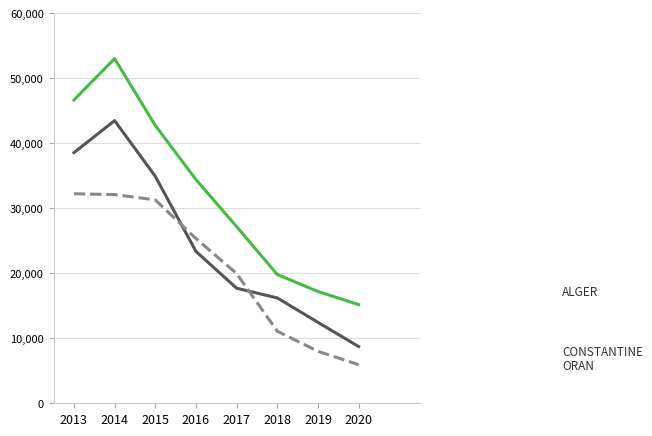

What is the difference between the highest and lowest values at 2016?

11053